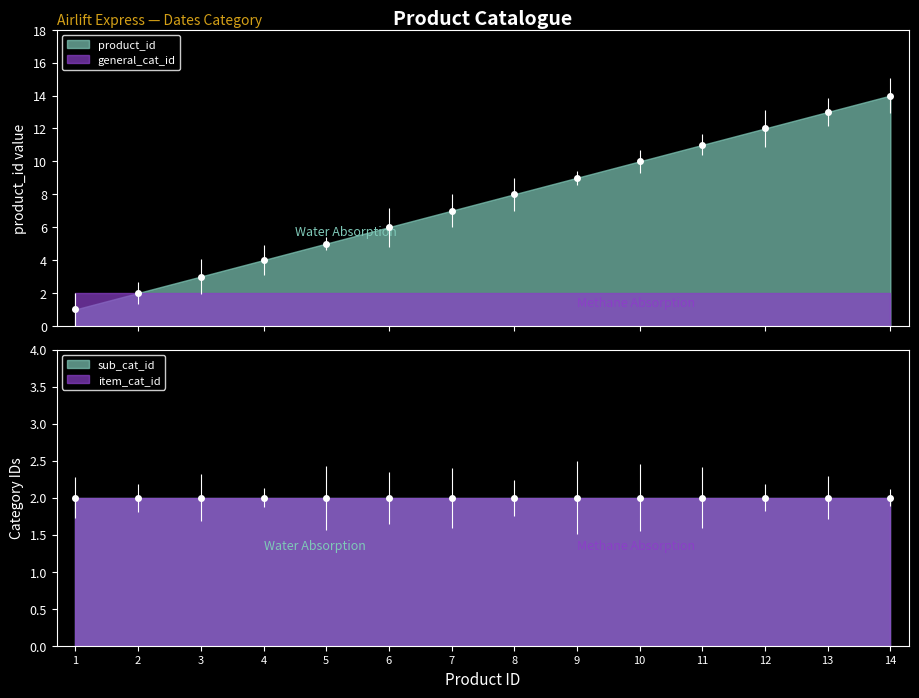

List the labels in order of sub_cat_id value, smallest first.

1, 2, 3, 4, 5, 6, 7, 8, 9, 10, 11, 12, 13, 14